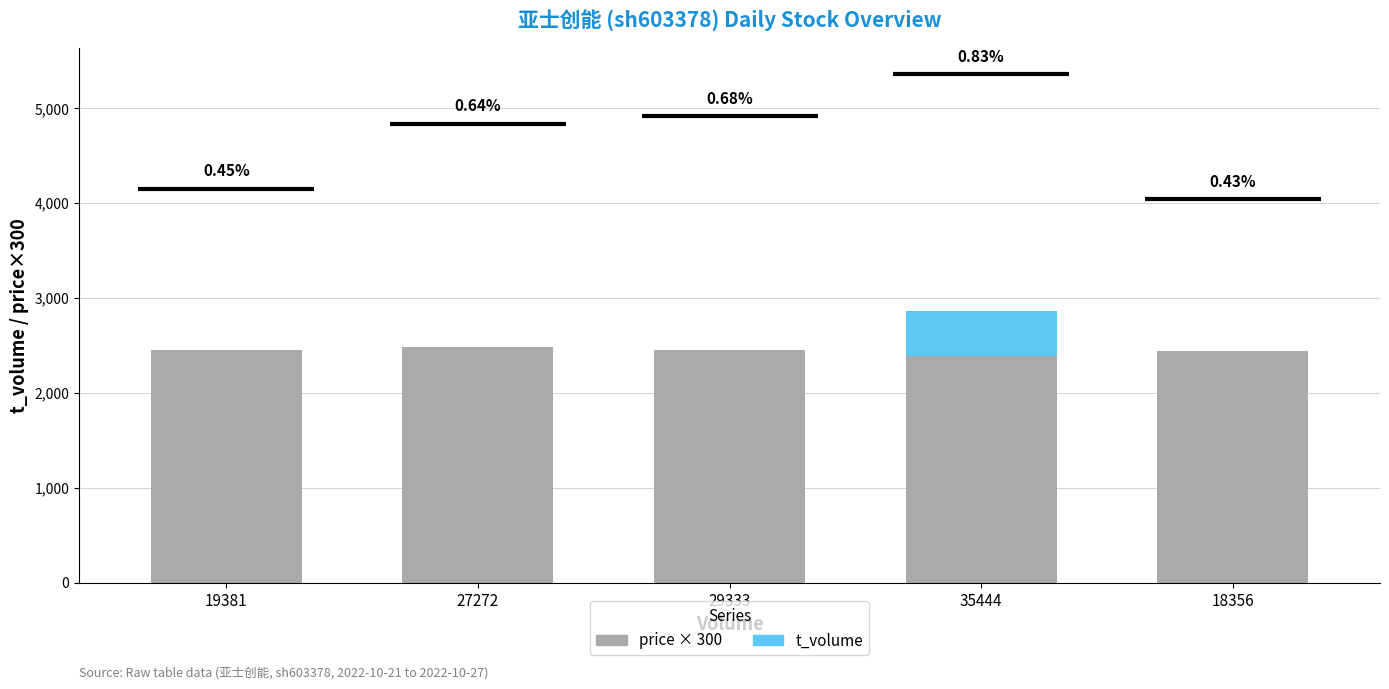

Where is price × 300 (Inactive proxy) nearest to the value 2439?

18356